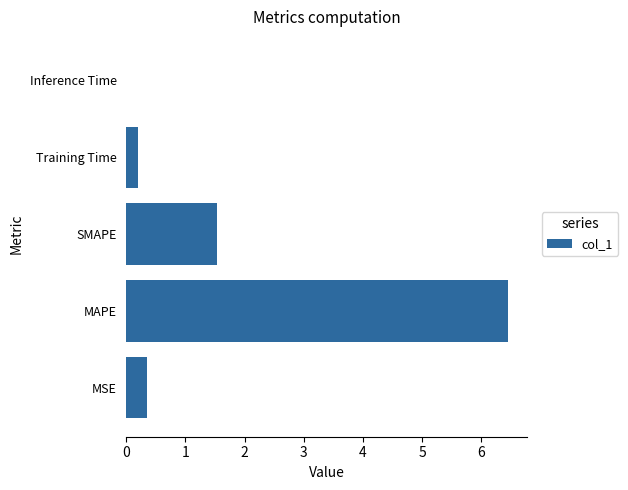

What is the average value?

1.7